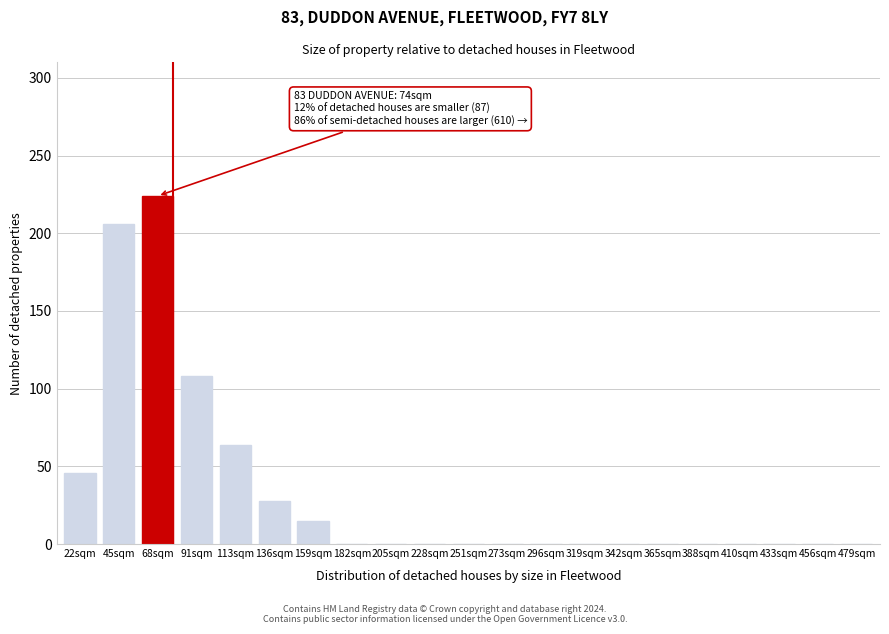

Reading left to right, extract all data points from this chart.

22sqm=46	45sqm=206	68sqm=224	91sqm=108	113sqm=64	136sqm=28	159sqm=15	182sqm=0	205sqm=0	228sqm=0	251sqm=0	273sqm=0	296sqm=0	319sqm=0	342sqm=0	365sqm=0	388sqm=0	410sqm=0	433sqm=0	456sqm=0	479sqm=0